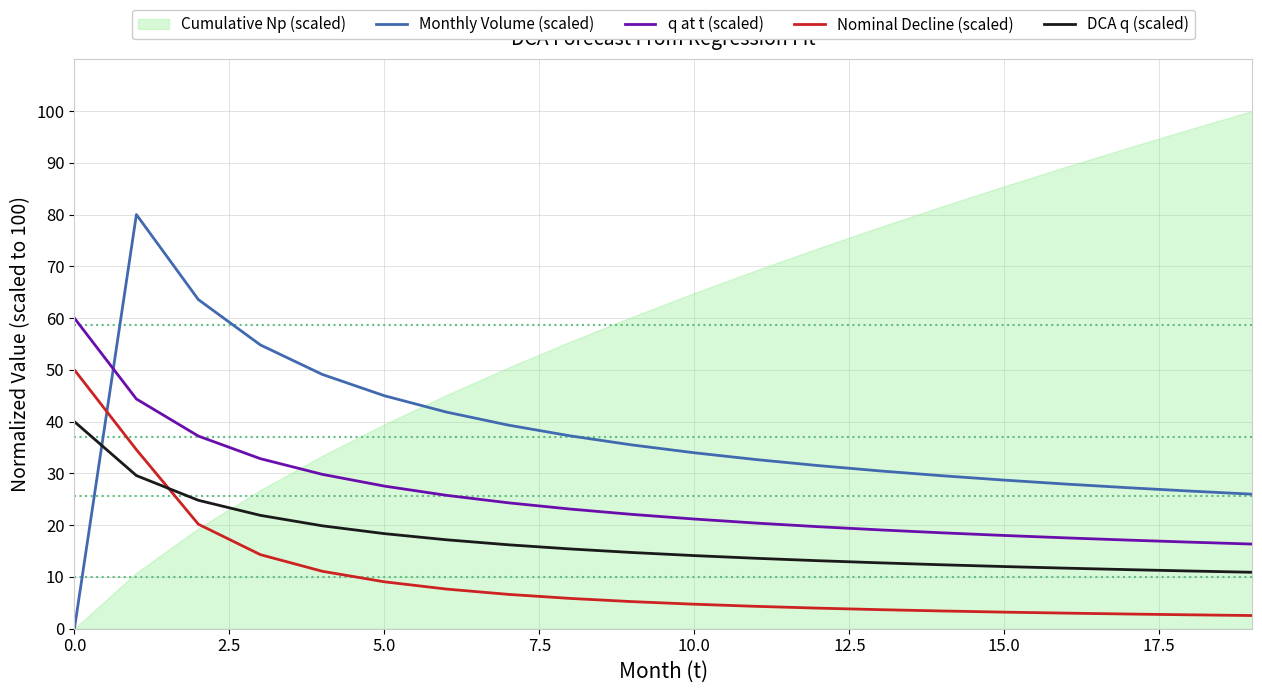

Which series ends up on top after the final intersection of Monthly Volume (scaled) and DCA q (scaled)?

Monthly Volume (scaled)